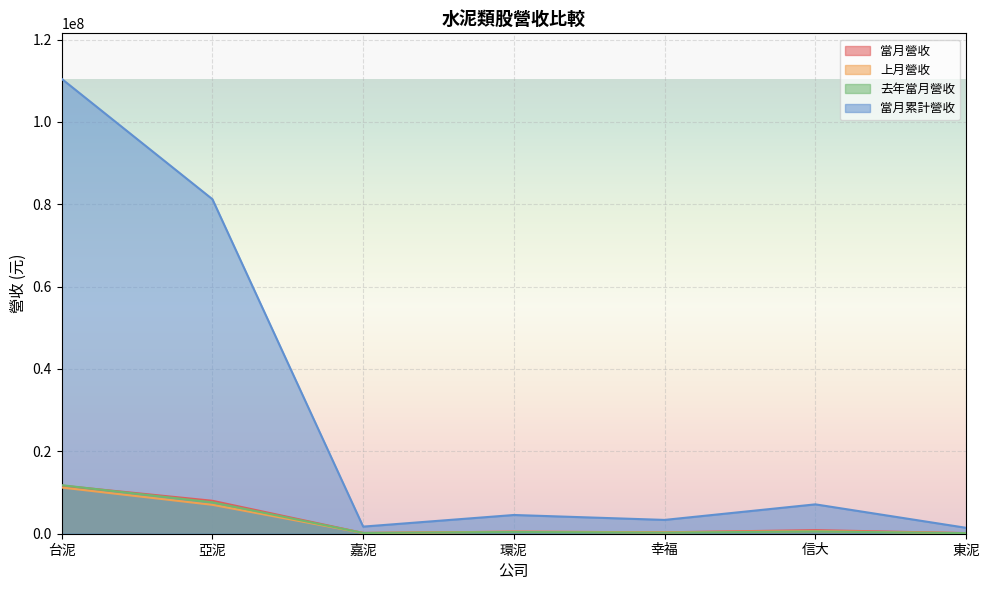

What is the sum of the 當月營收 values at 東泥 and 嘉泥?

338038